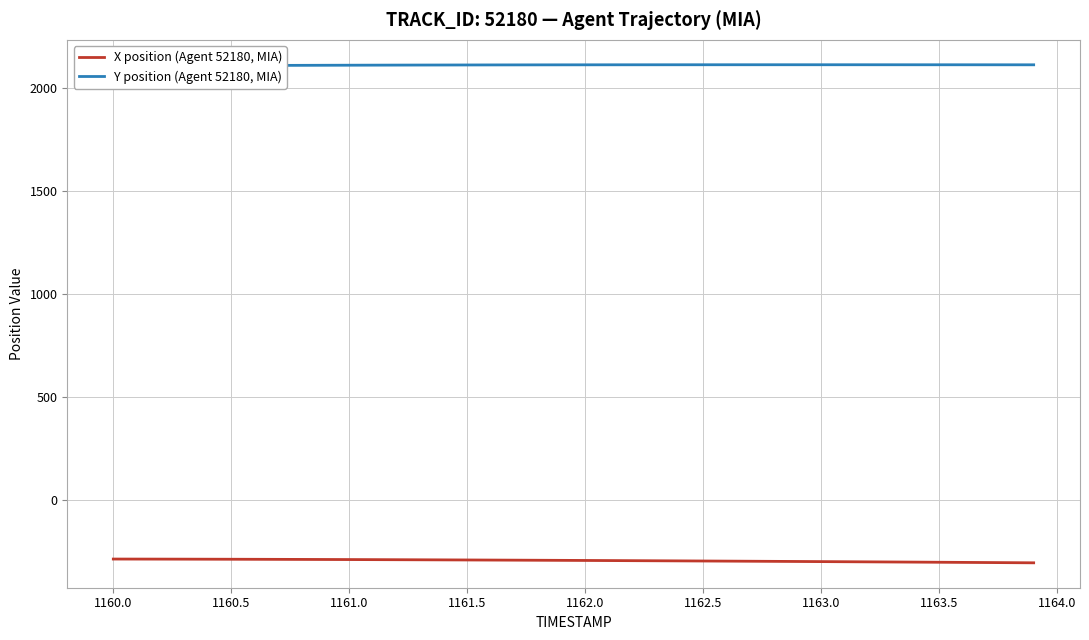

What is the minimum value for X position (Agent 52180, MIA)?

-307.0